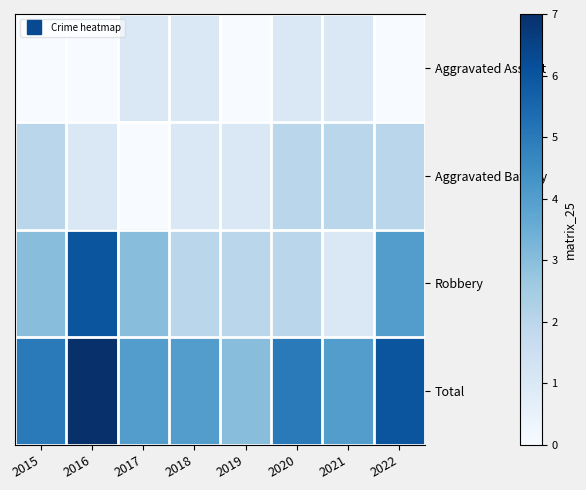

Count the number of data series in this chart.

4